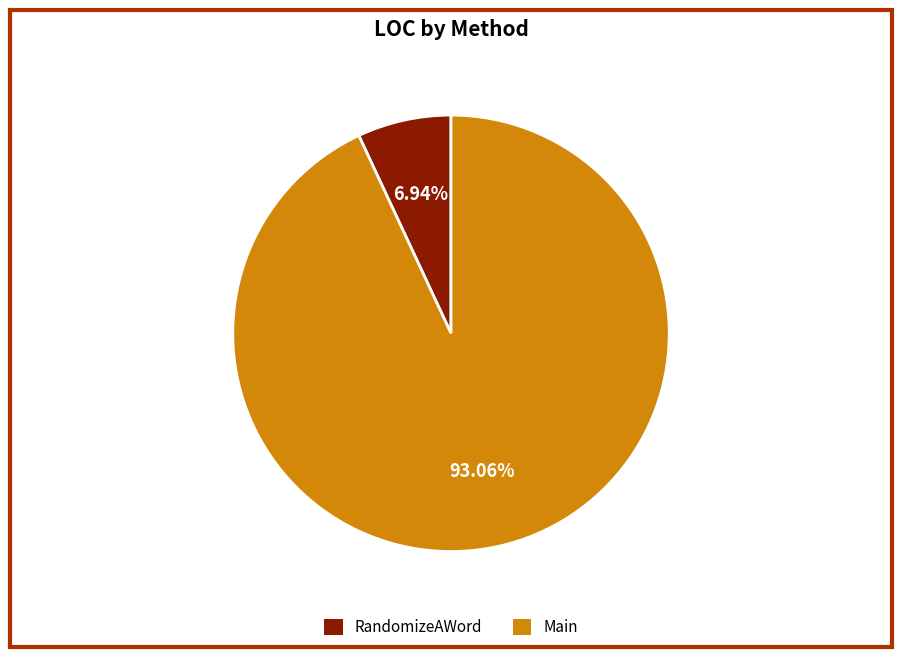

What percentage is the RandomizeAWord slice, to the nearest percent?

7%